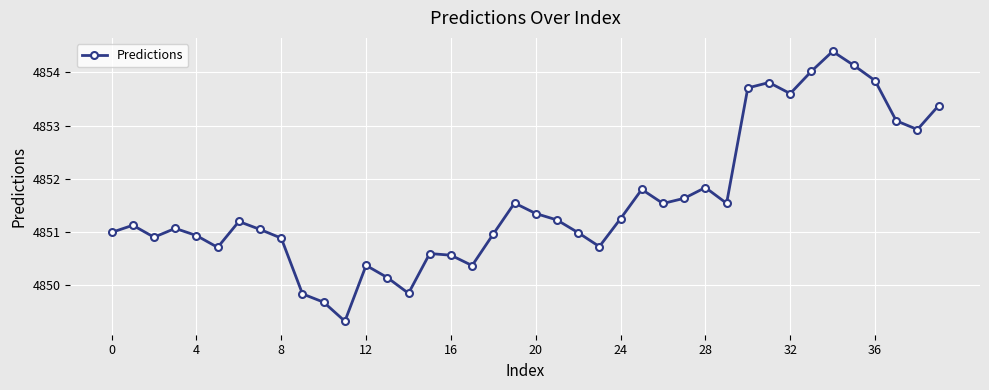

True or false: there are more than 2 points higher than both neighbors.

True